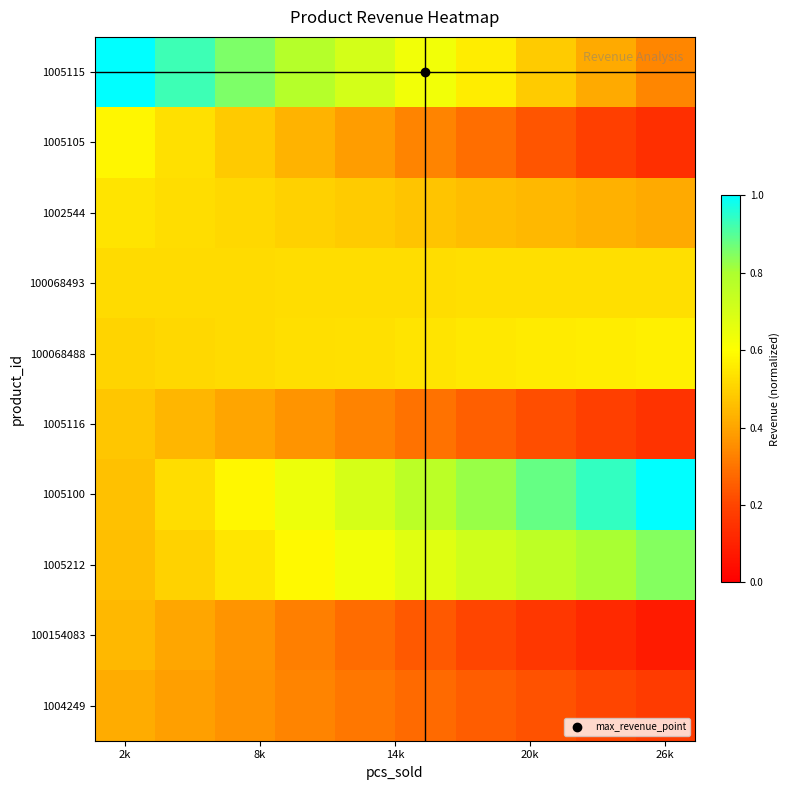

Count the number of data series in this chart.

10